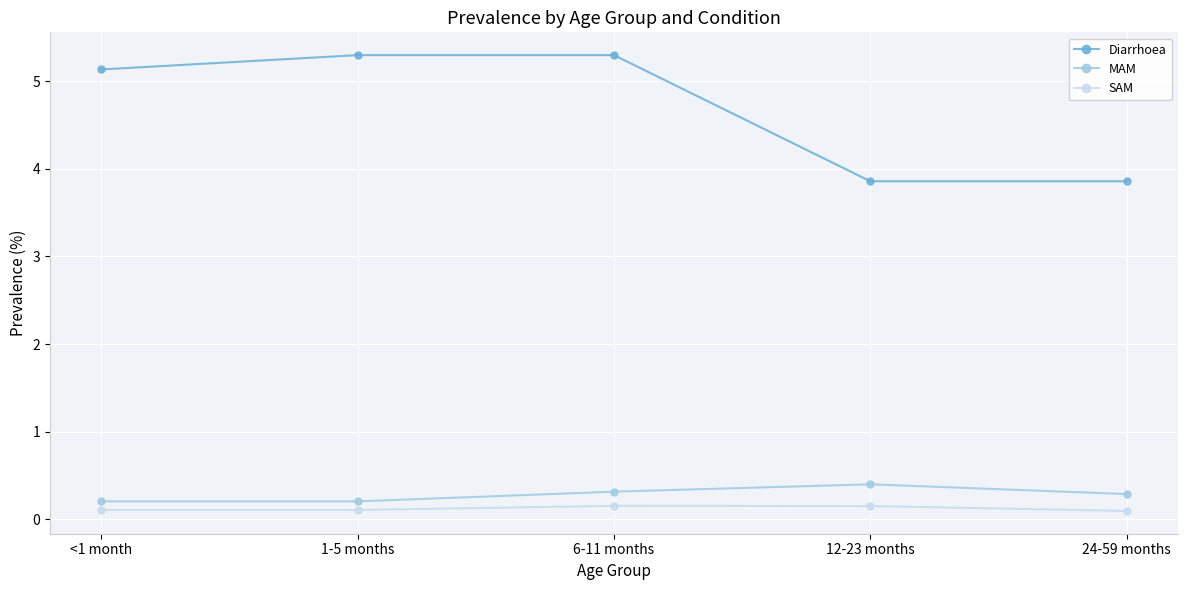

Count the SAM values in the range 0 to 1.

5